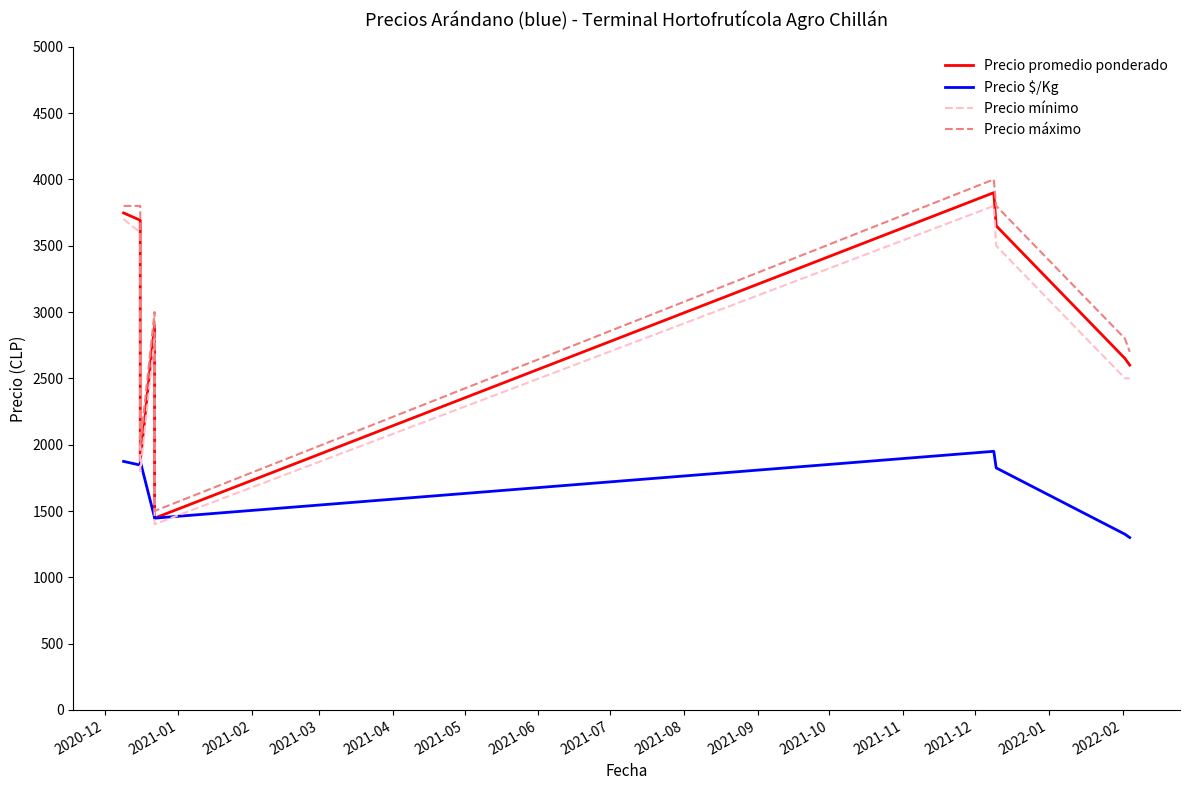

Is it true that Precio promedio ponderado equals 1543 at 2021-08?

False